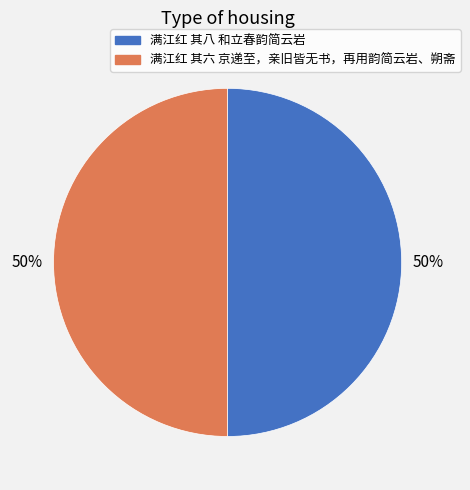

Do 满江红 其六 京递至，亲旧皆无书，再用韵简云岩、朔斋 and 满江红 其八 和立春韵简云岩 together represent more than half of the pie?

Yes